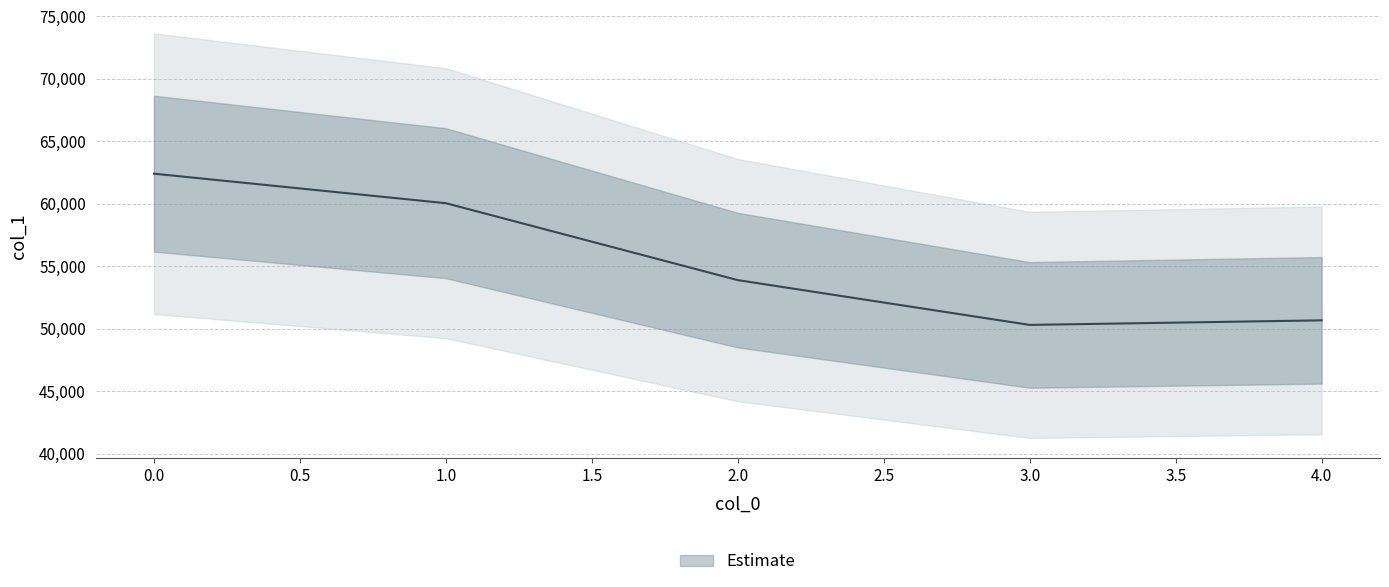

List the labels in order of value, largest first.

0, 1, 2, 4, 3